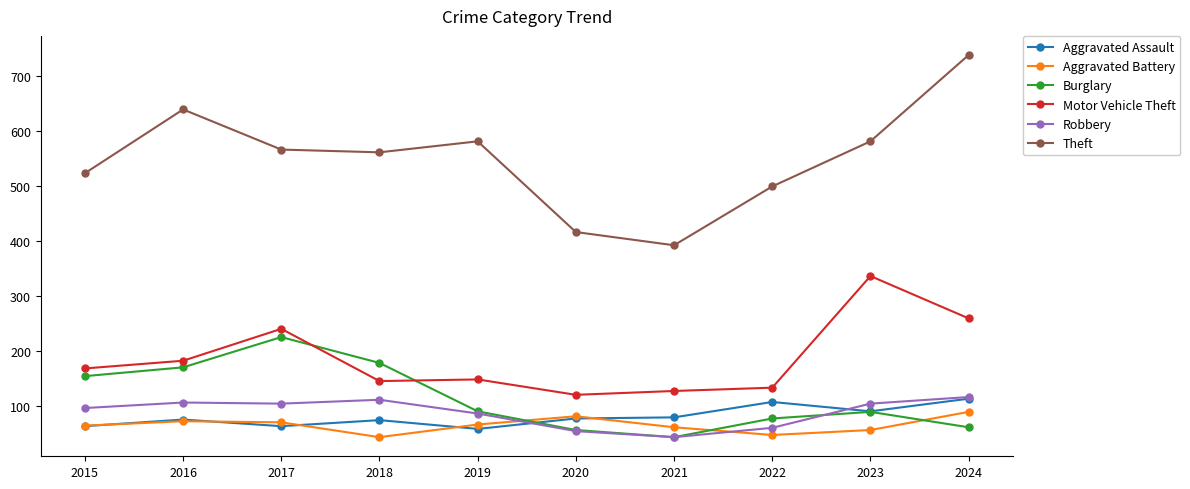

Is it true that Burglary equals 42 at 2023?

False